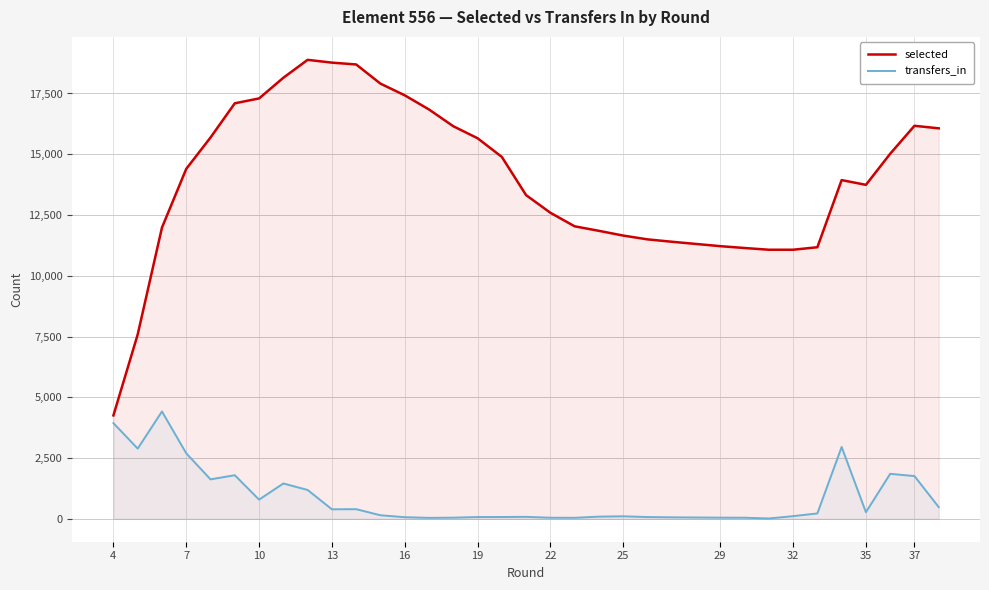

What is the sum of all selected values?

492812